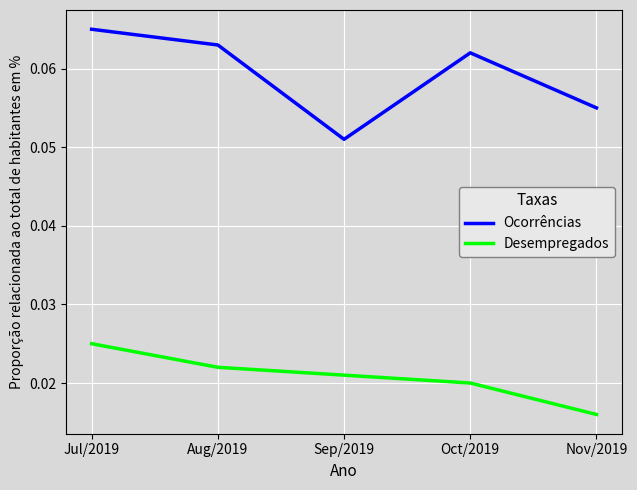

At which category is the sum across all series the highest?

Jul/2019